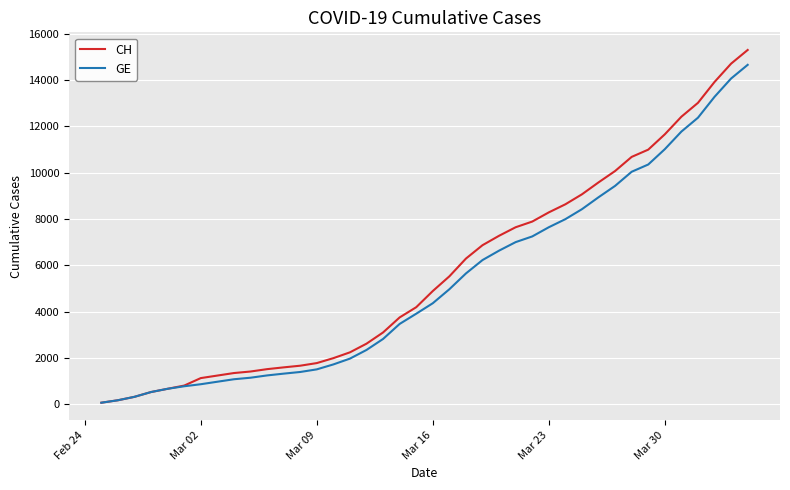

What is the maximum value for GE?

14662